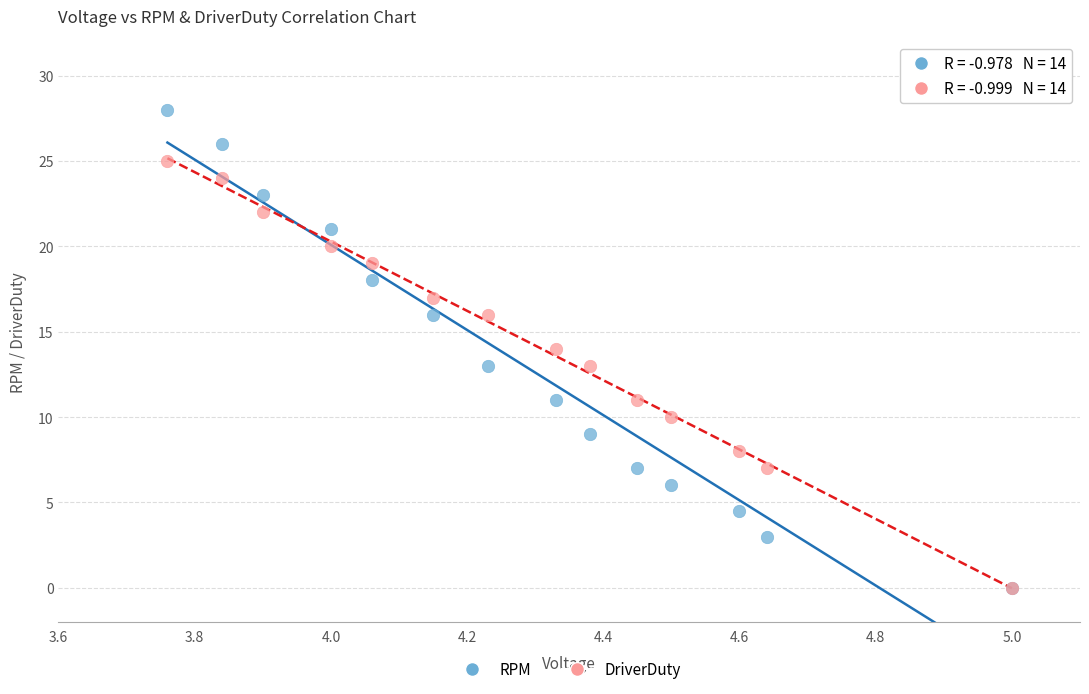

What are all the series names shown in the legend?

RPM, DriverDuty